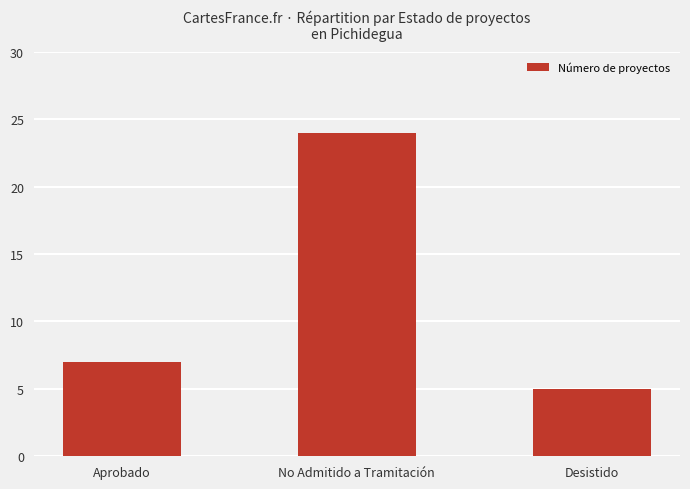

What is the smallest value displayed?

5